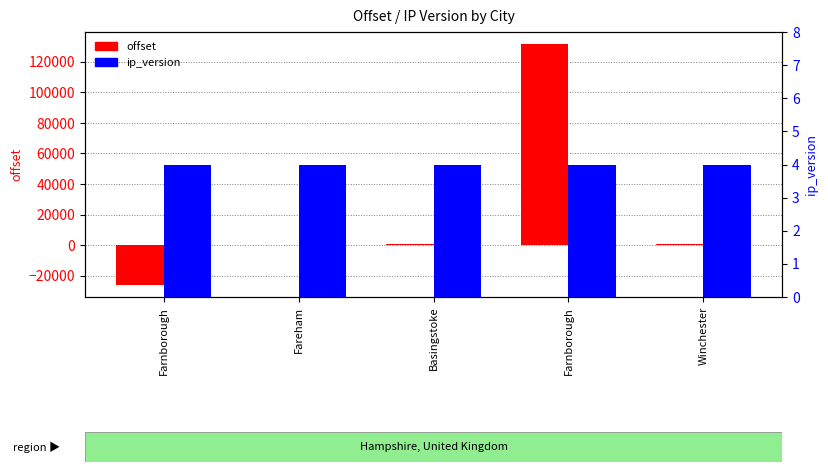

Between Basingstoke and Farnborough, which series saw the biggest shift?

offset